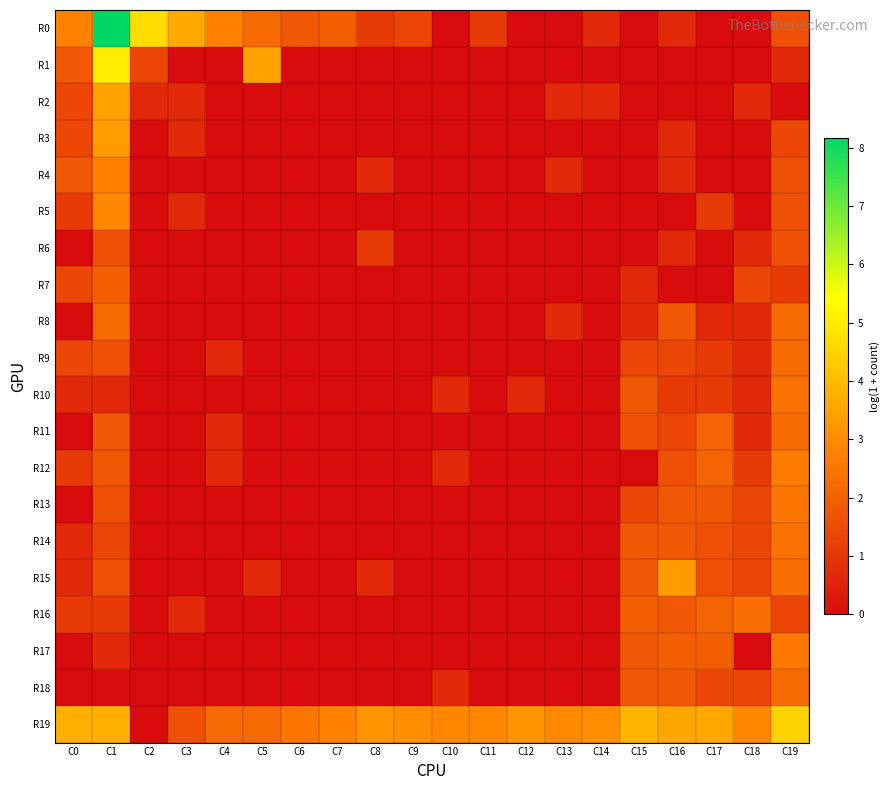

How many series are shown in this chart?

20